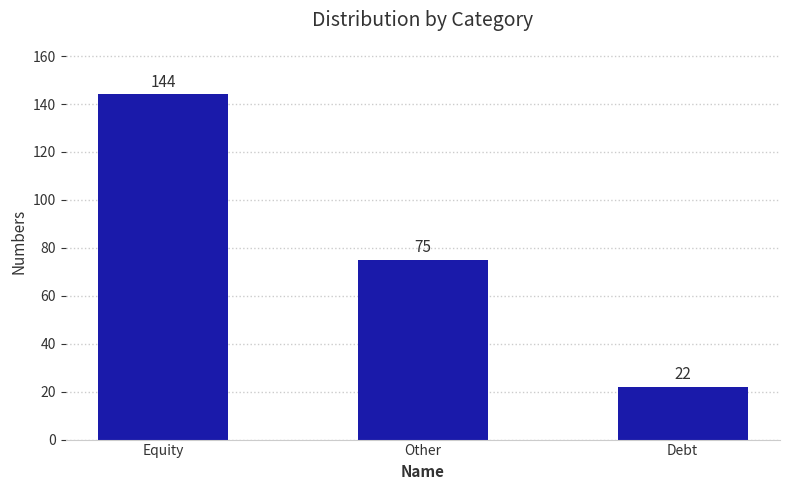

What is the change in value from Equity to Debt?

-122